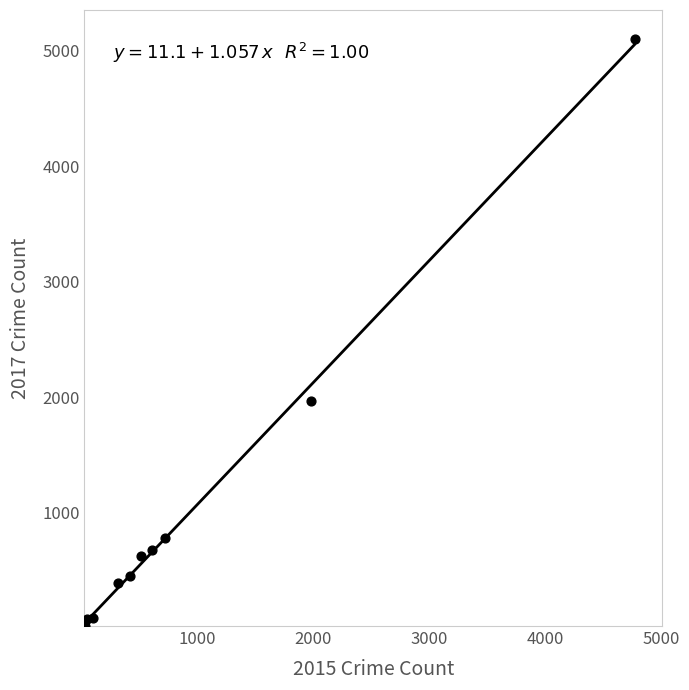

What is the average X value?

954